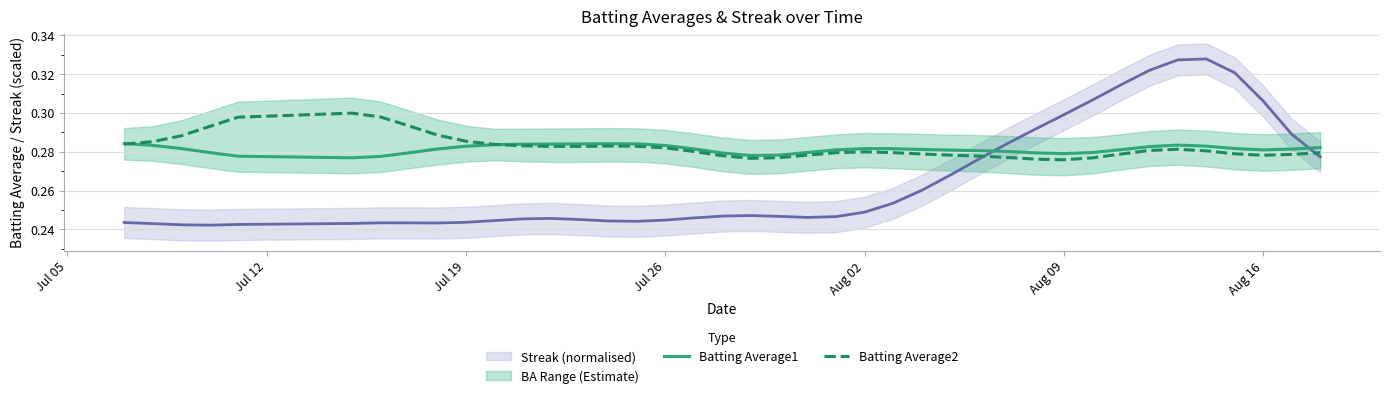

True or false: Batting Average2 and Batting Average1 intersect in this chart.

True